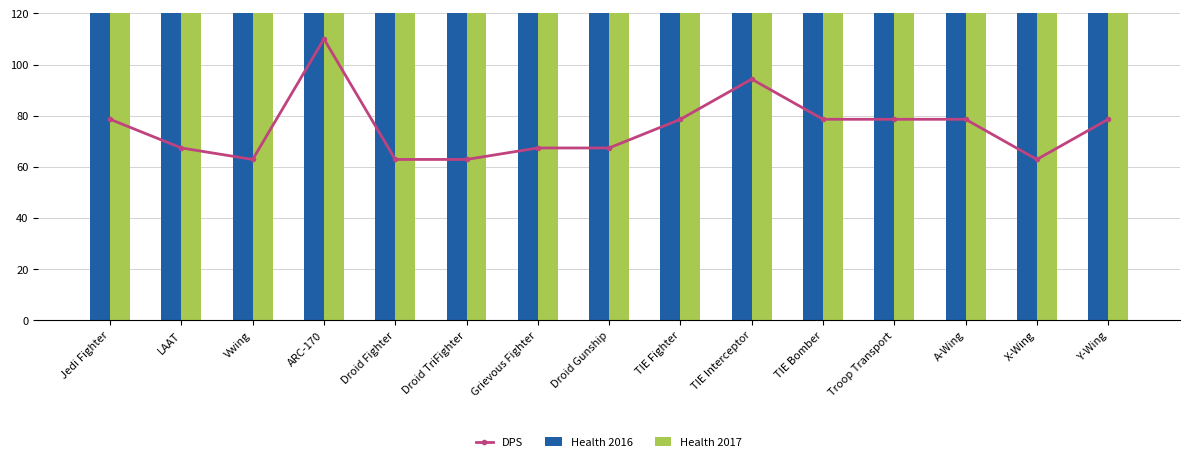

What is the approximate value of Health 2016 at TIE Fighter?

1500.0